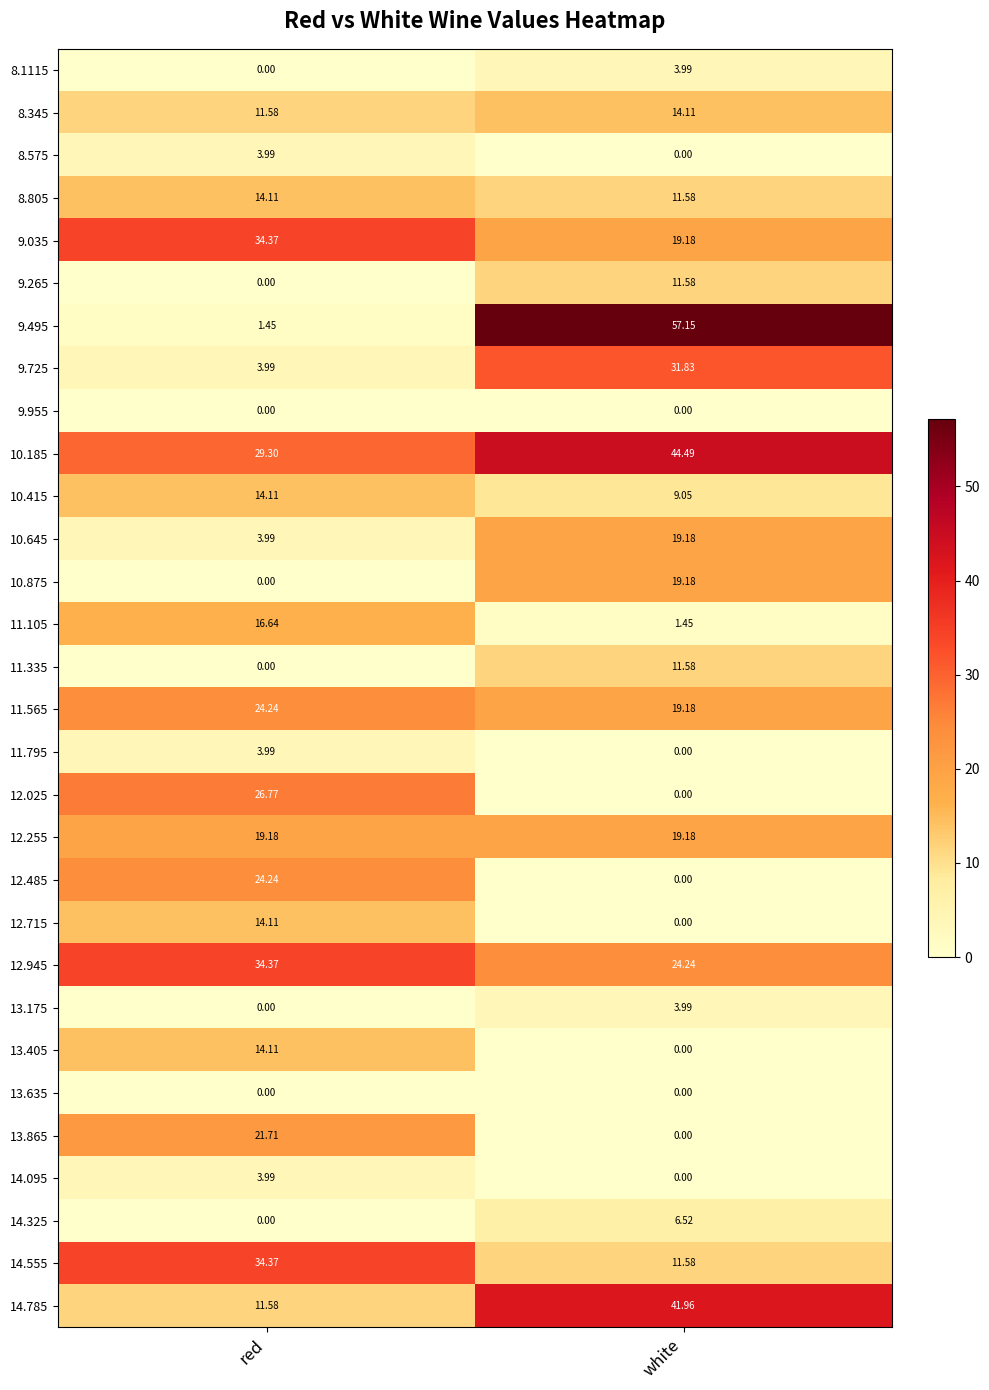

Where is 9.725 nearest to the value 17?

red